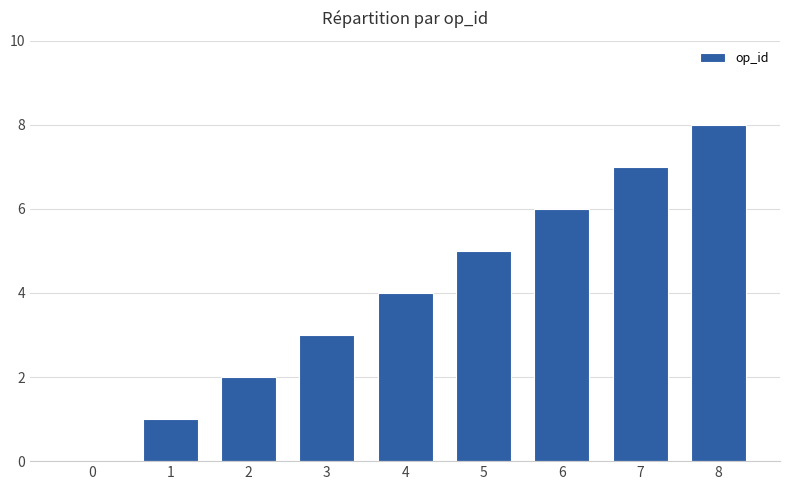

Which has a higher value, 0 or 7?

7